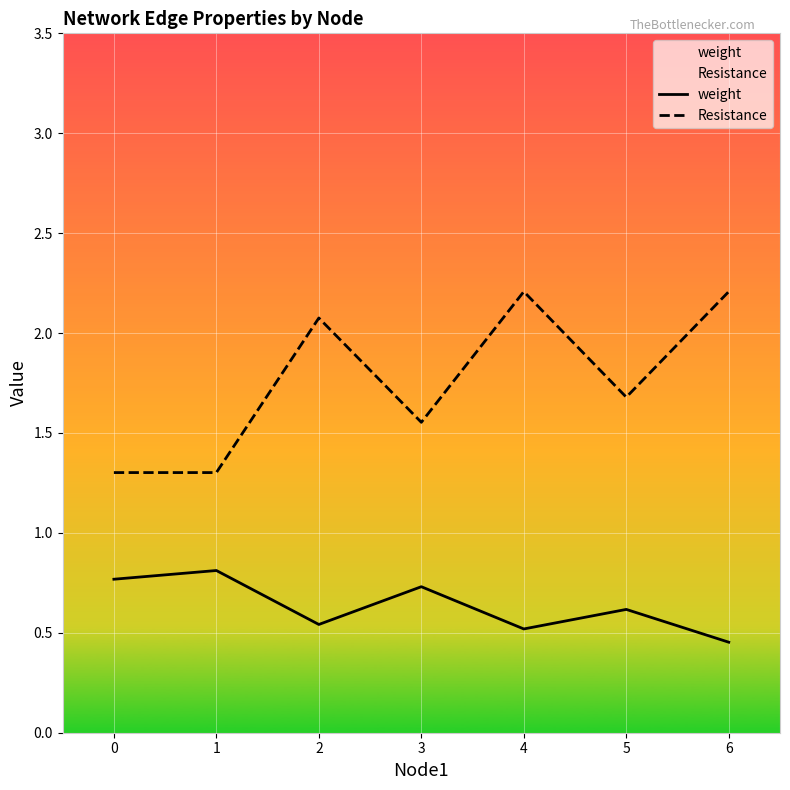

True or false: weight and Resistance intersect in this chart.

False